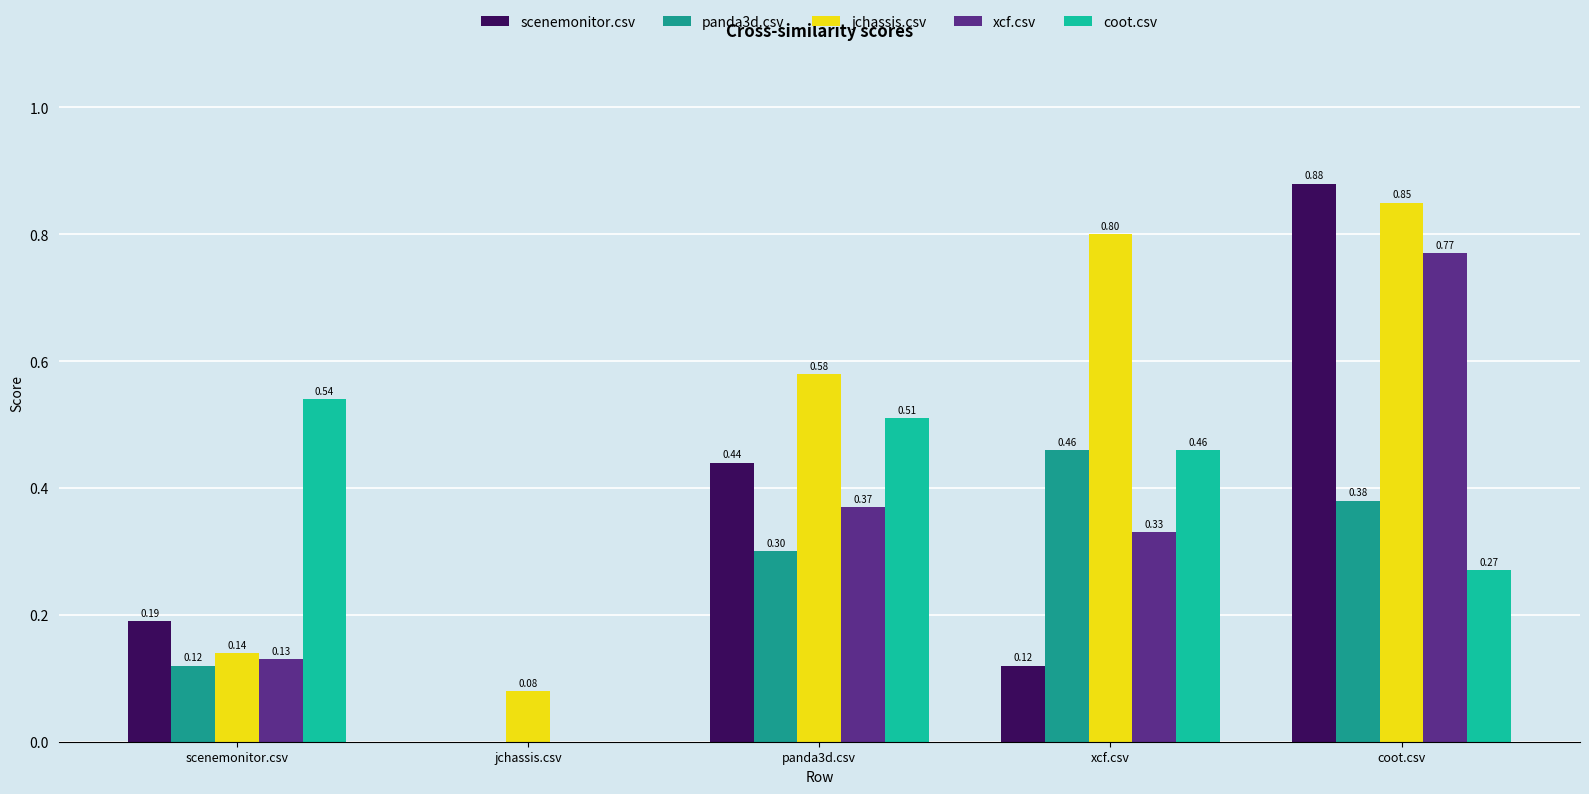

Where is jchassis.csv nearest to the value 0?

jchassis.csv